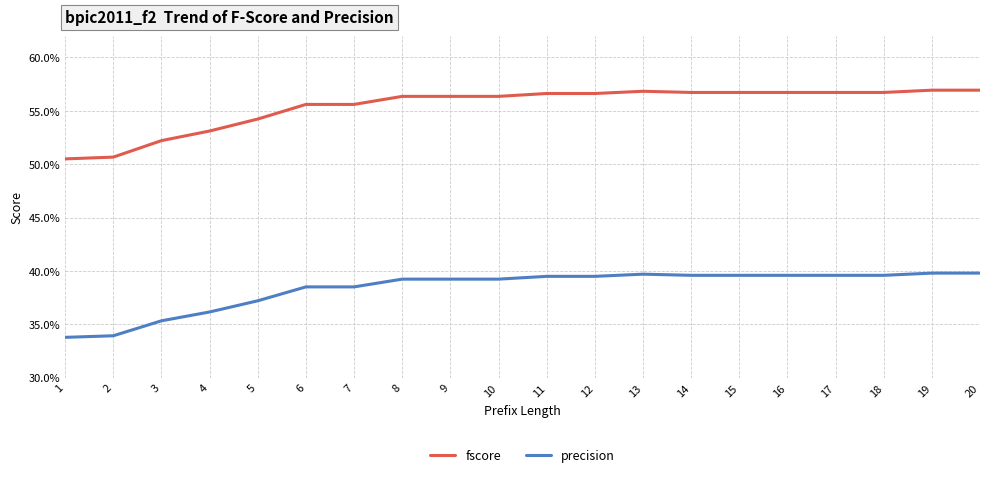

List the series in order of their overall mean, lowest first.

precision, fscore